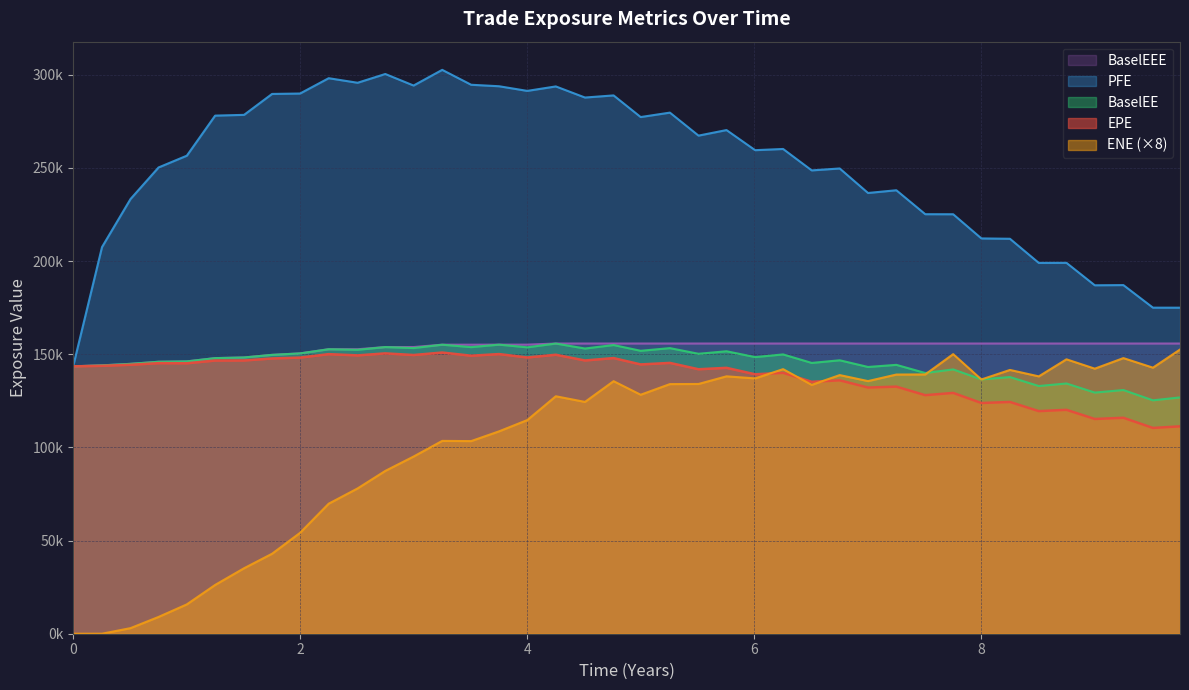

What is the value of the ENE point at the 22nd from the left?

133978.4